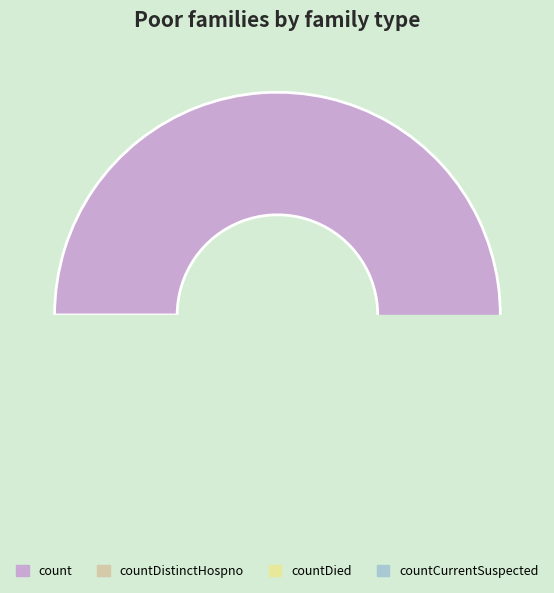

How many segments does this pie chart have?

4